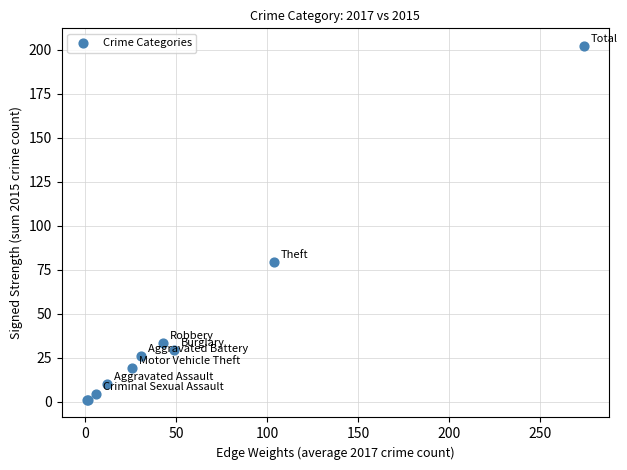

What Y value in the scatter plot is closest to 101?

79